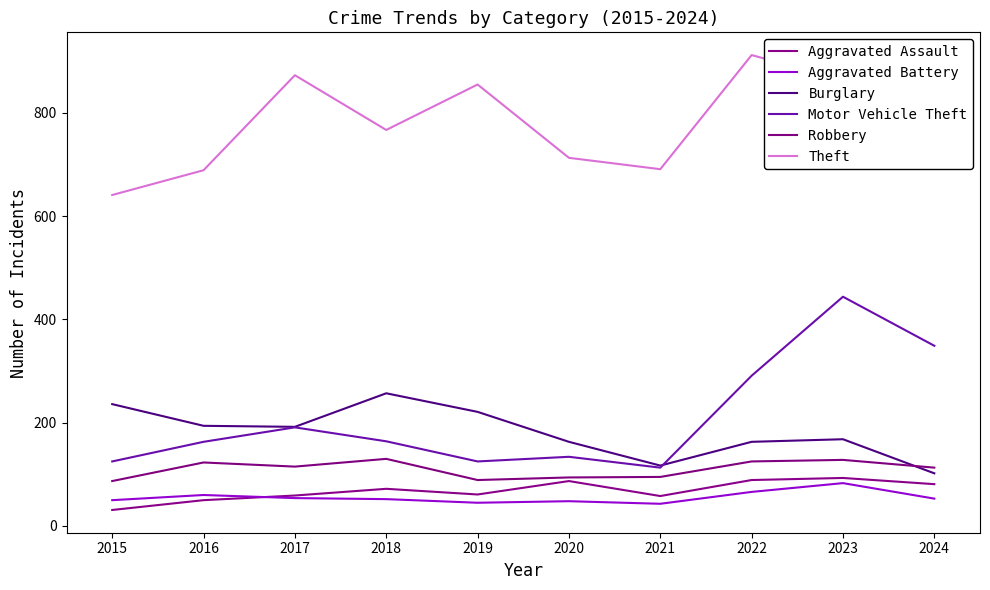

What is the total value across all series at 2017?

1484